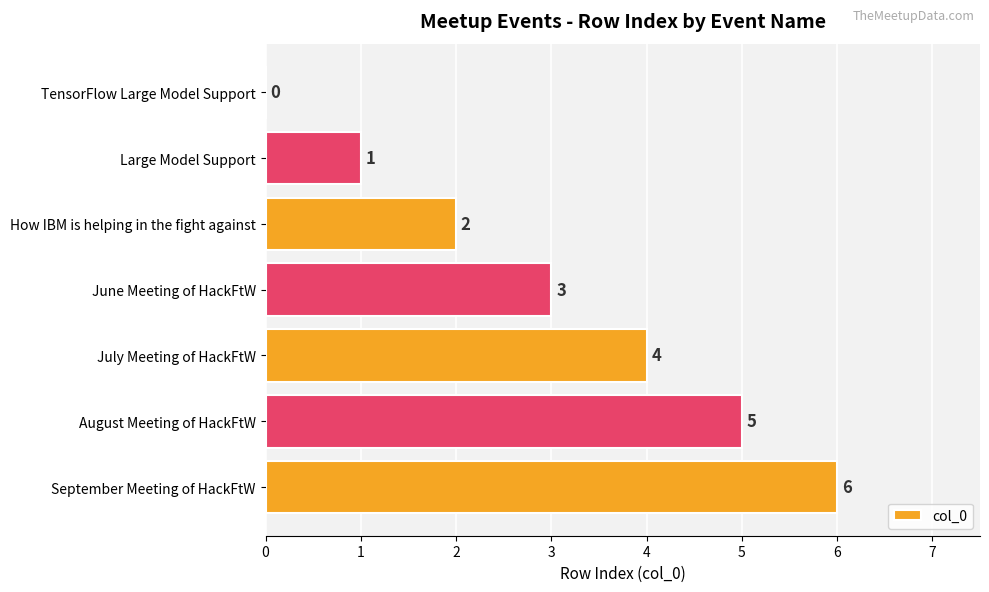

What is the maximum value shown in the chart?

6